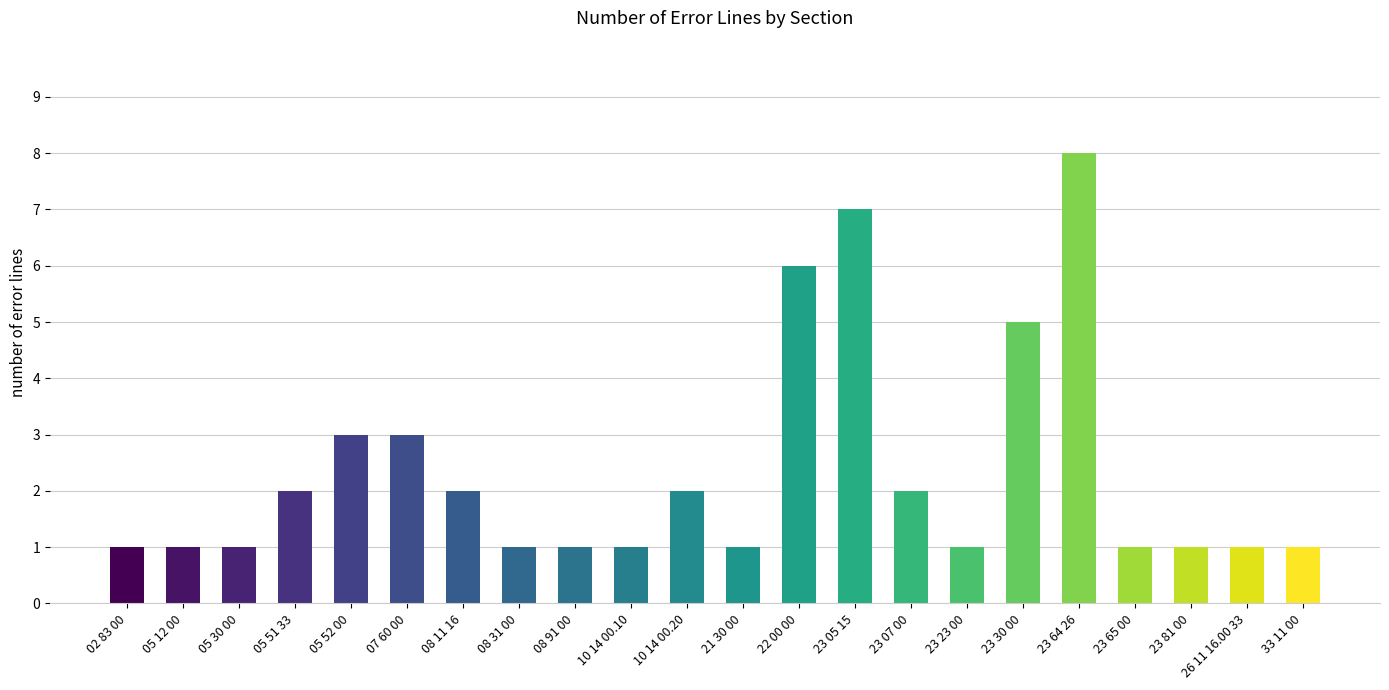

What is the label of the 7th bar from the left?

08 11 16